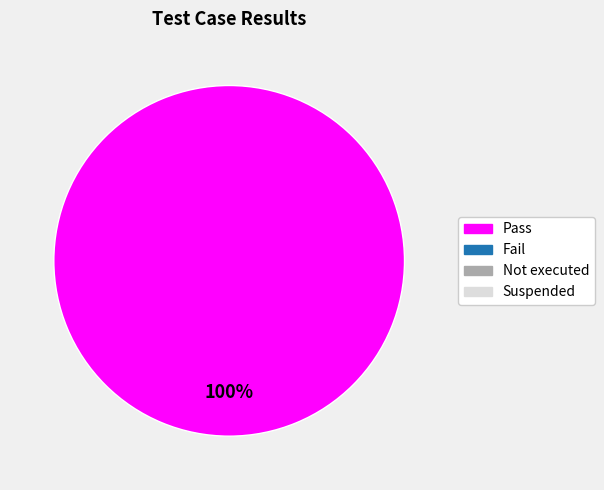

Count the number of slices in the pie.

1